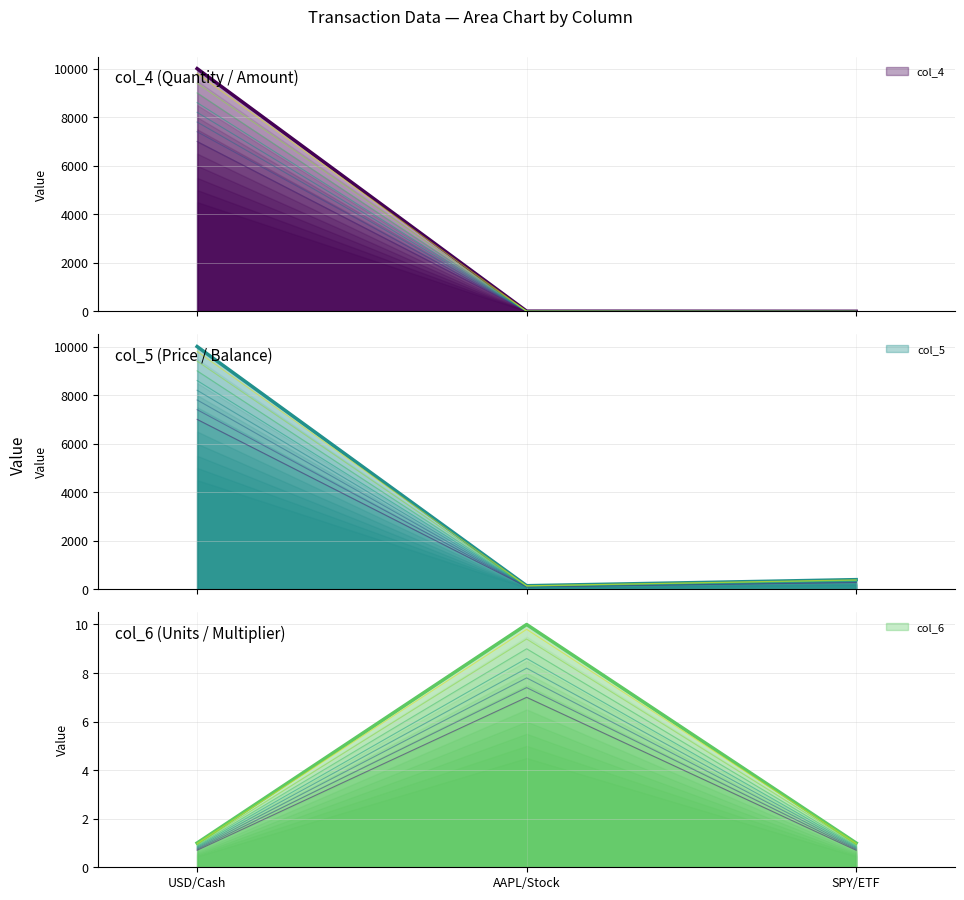

The col_6 series shows 1.2 at USD/Cash. True or false?

False